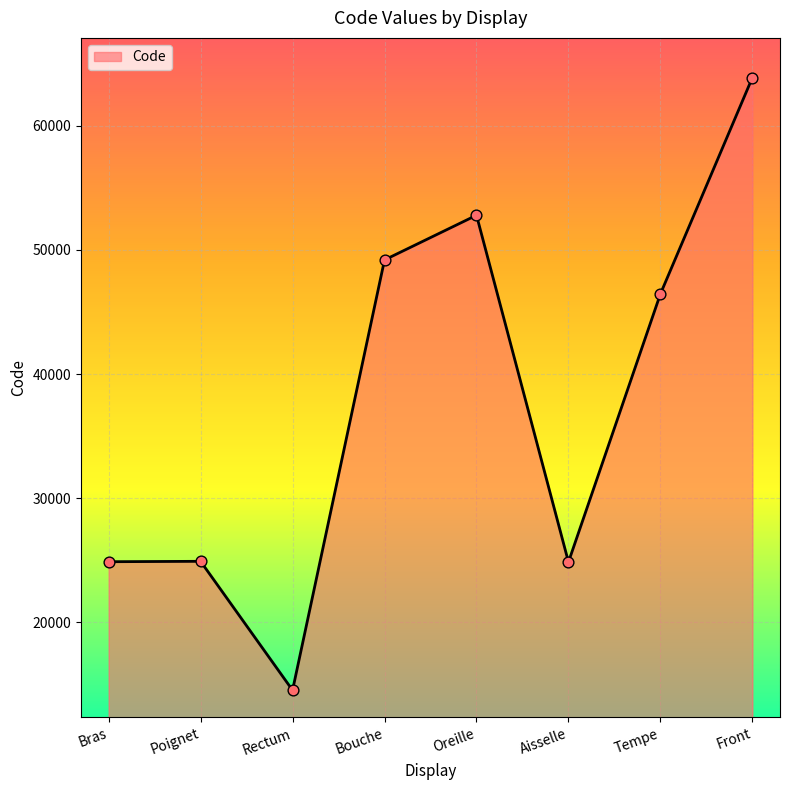

What is the change in value from Rectum to Bouche?

+34640